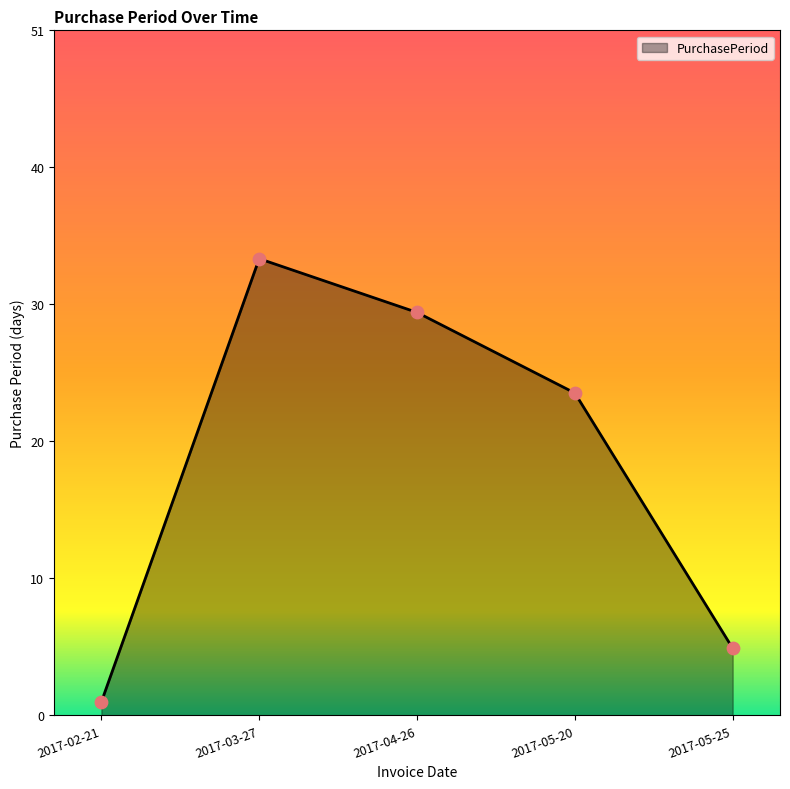

What is the change in value from 2017-02-21 to 2017-05-25?

+4